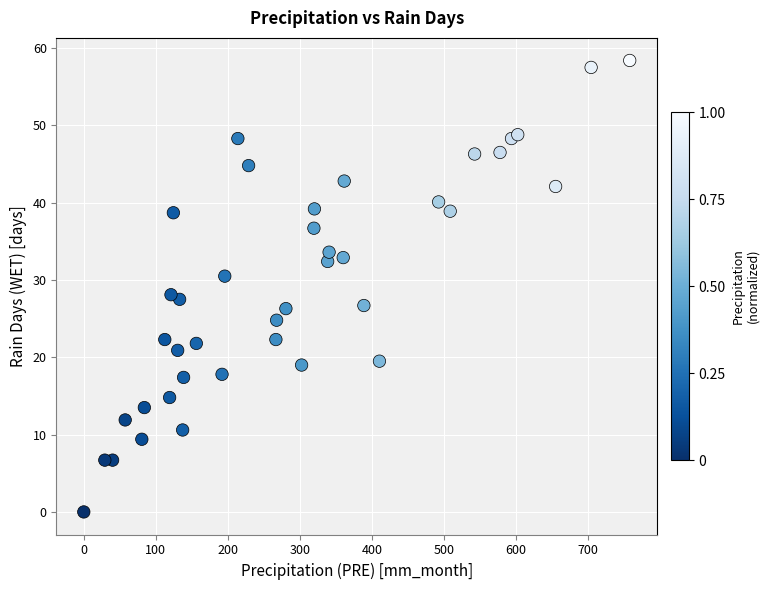

What is the range of X values (max minus min)?

758.2